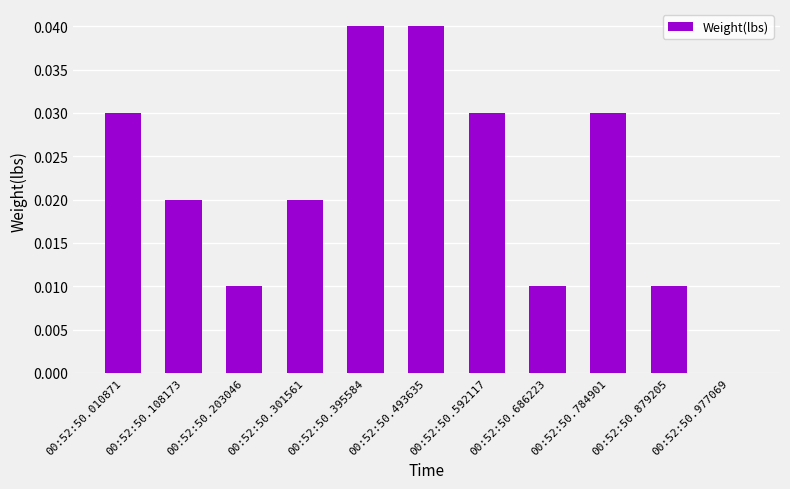

Count the values in the range 0 to 1.

11